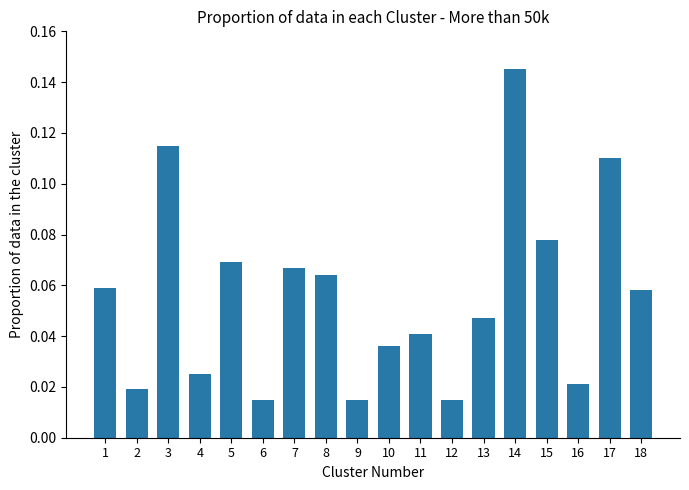

Is it true that the value at 10 is 0.1?

False